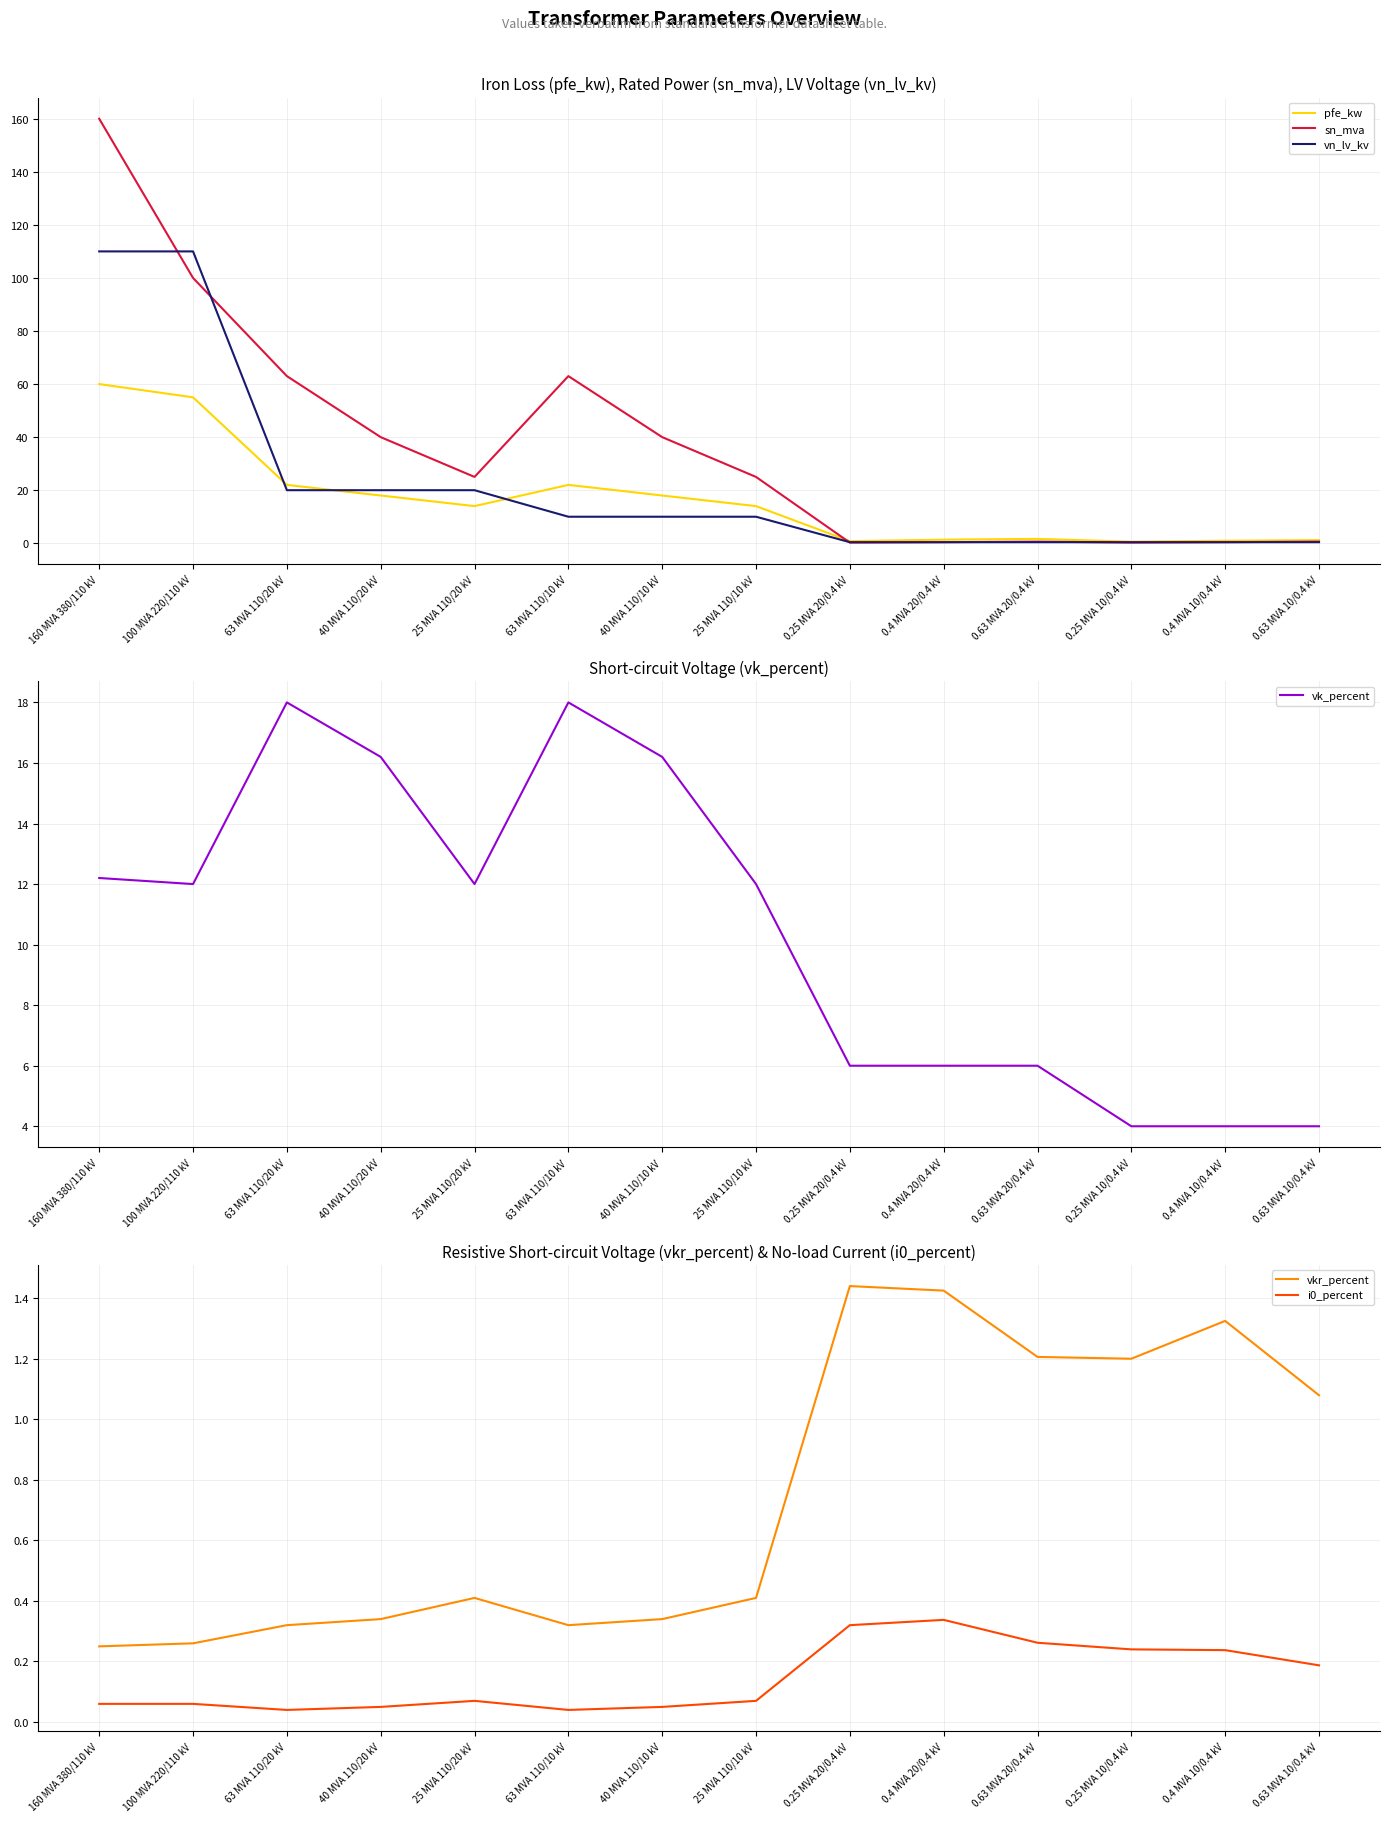

What is the average value of the vn_lv_kv series?

22.3